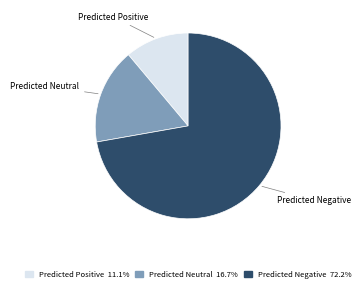

Approximately how many times larger is the value at Predicted Neutral compared to Predicted Negative?

0.2